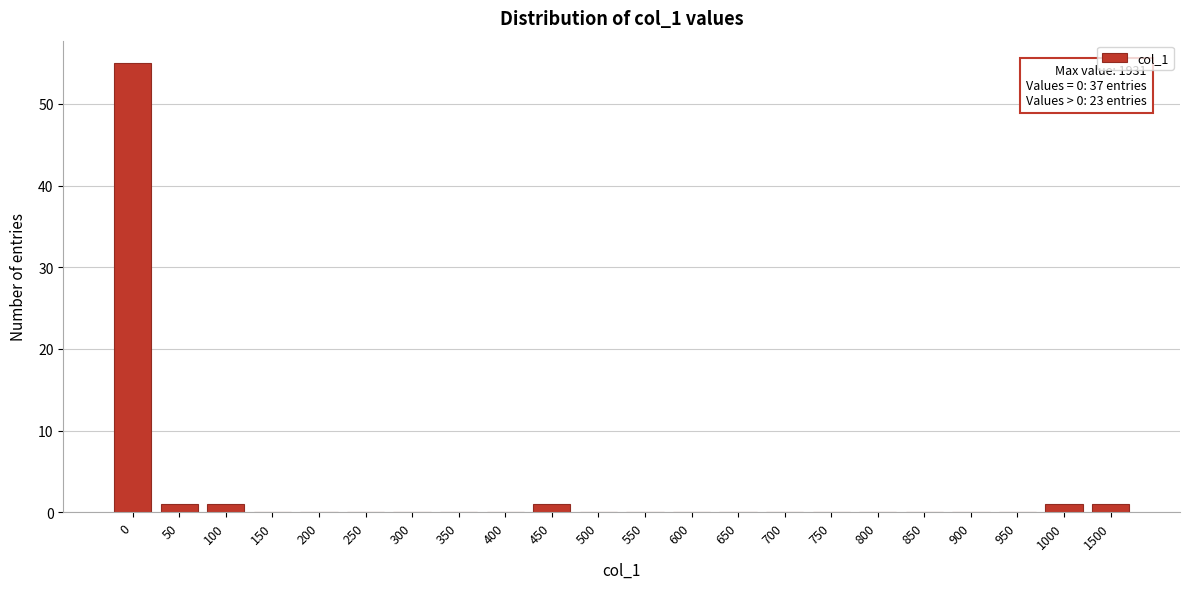

Reading left to right, transcribe all the data shown in this chart.

0=55	50=1	100=1	150=0	200=0	250=0	300=0	350=0	400=0	450=1	500=0	550=0	600=0	650=0	700=0	750=0	800=0	850=0	900=0	950=0	1000=1	1500=1